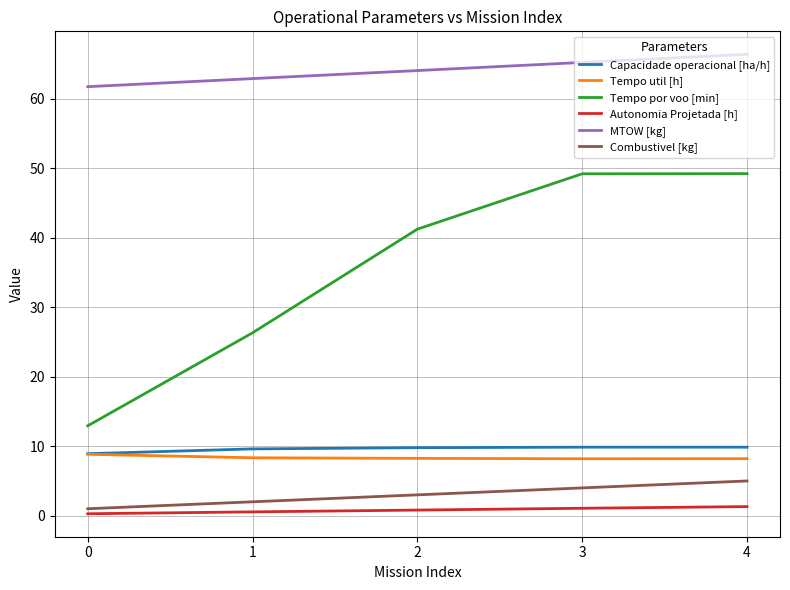

At how many categories does at least one series exceed 12?

5